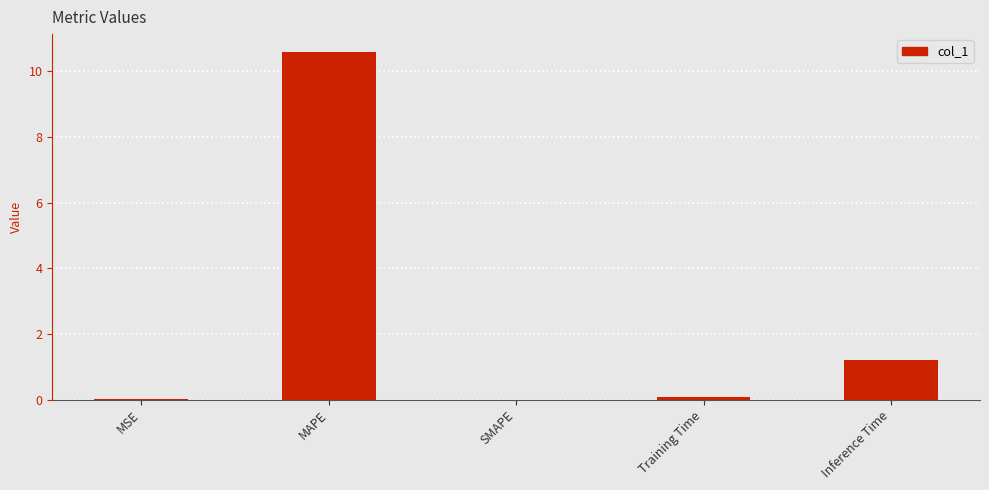

True or false: the data shows 10.6 at MAPE.

True